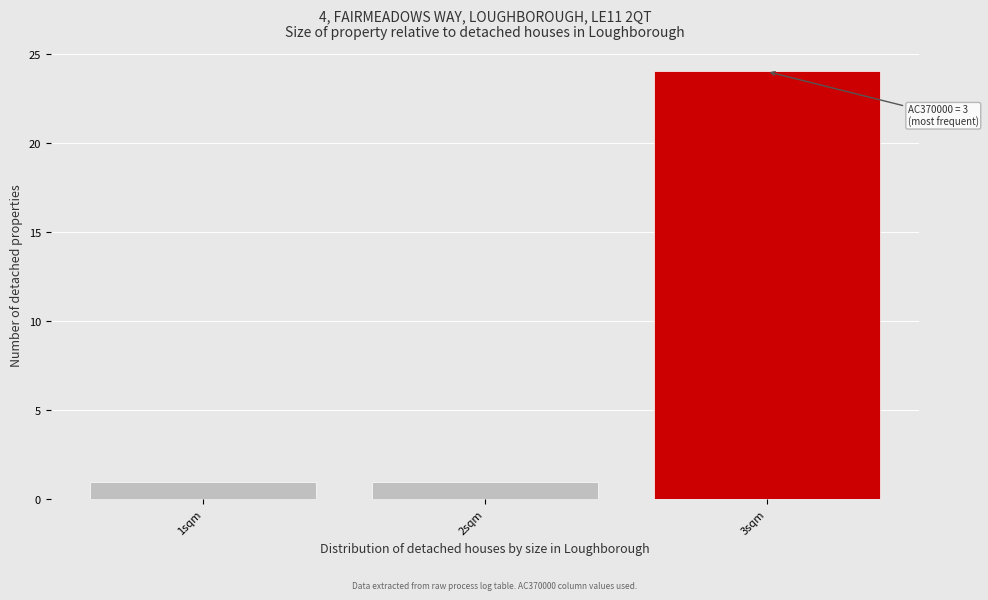

Over which range of the x-axis is the bar tallest?

2.5 to 3.5